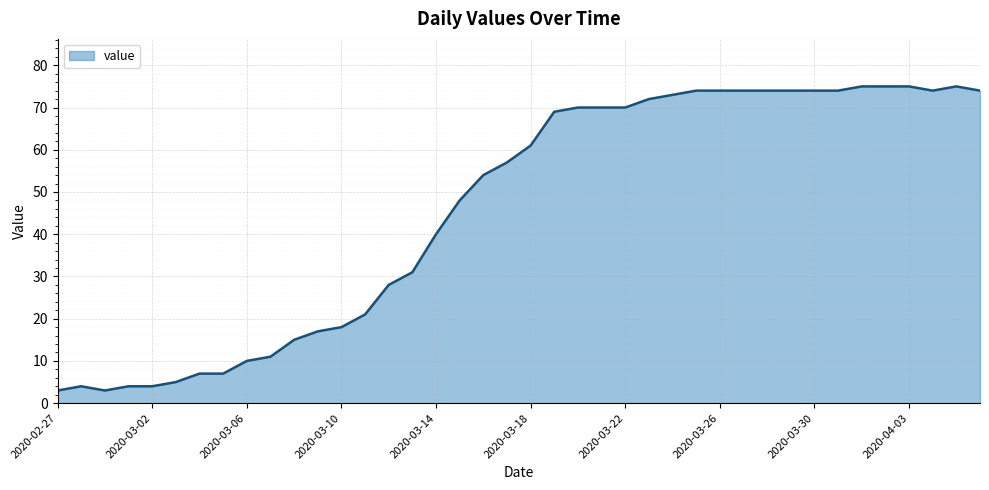

What is the smallest value displayed?

3